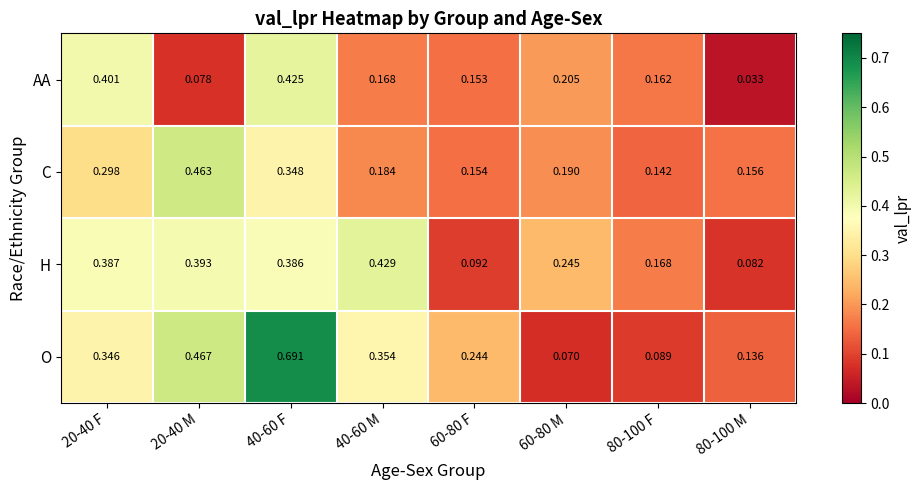

Count the number of data series in this chart.

4